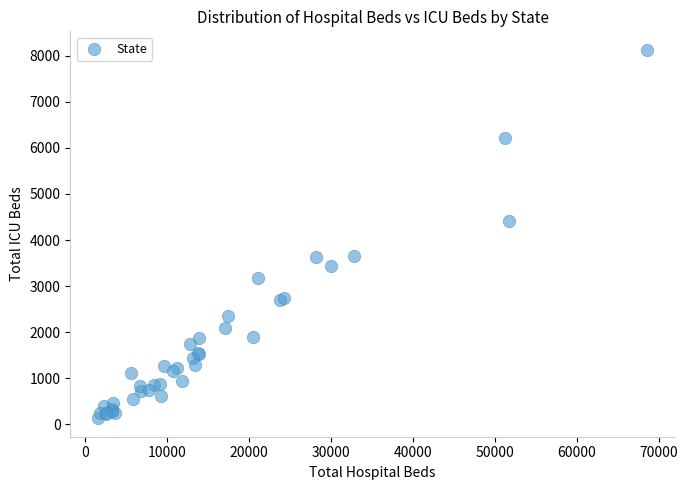

What Y value in the scatter plot is closest to 4130?

4420